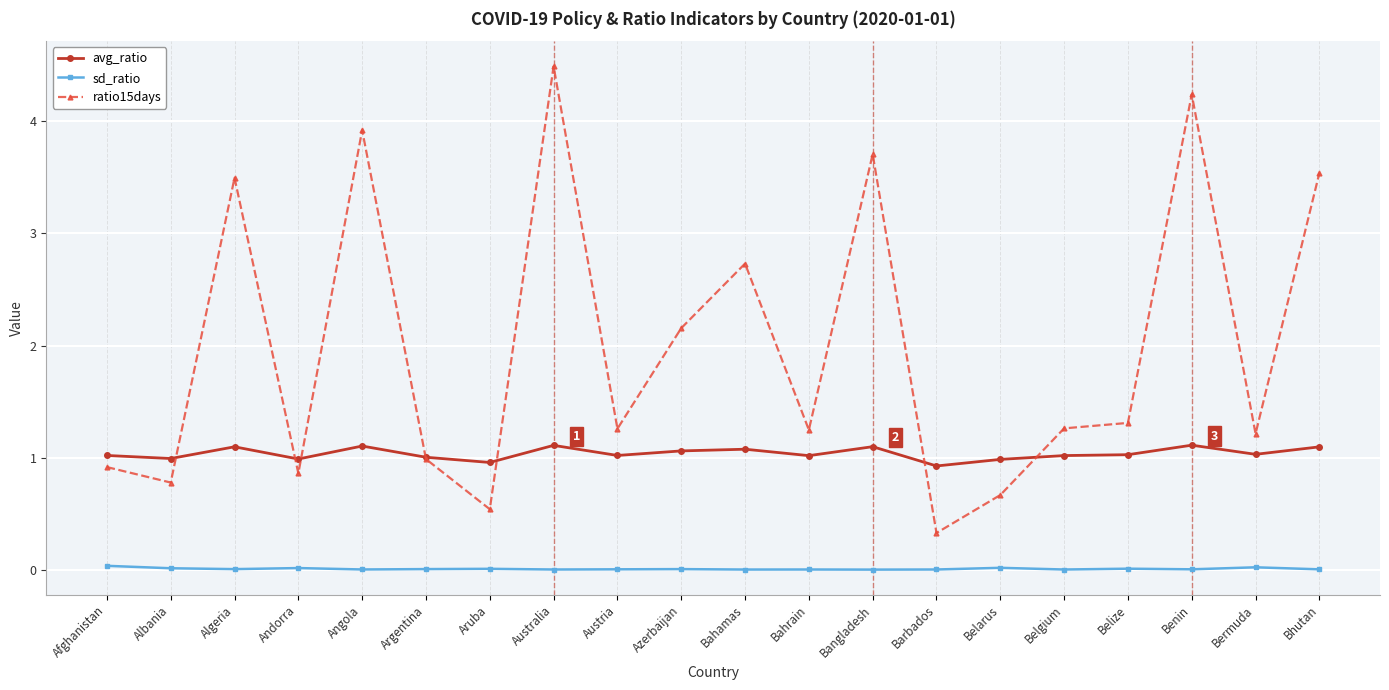

What is the total value across all series at Belize?

2.3